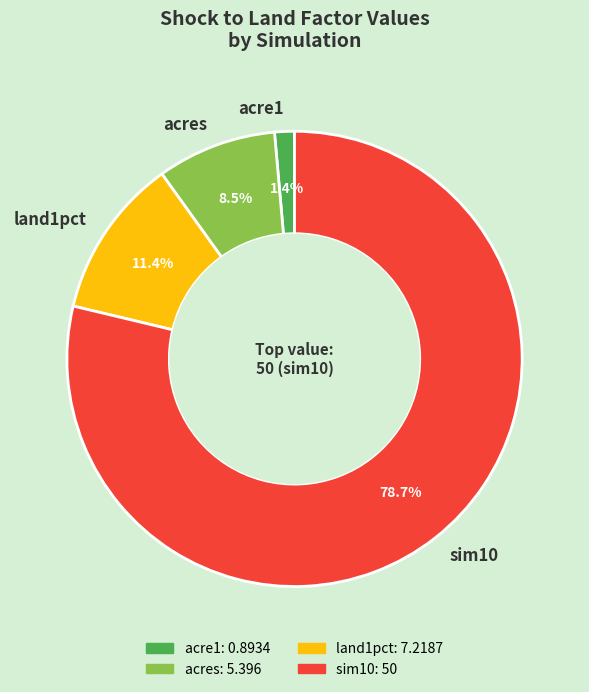

Does any single category account for the majority?

Yes